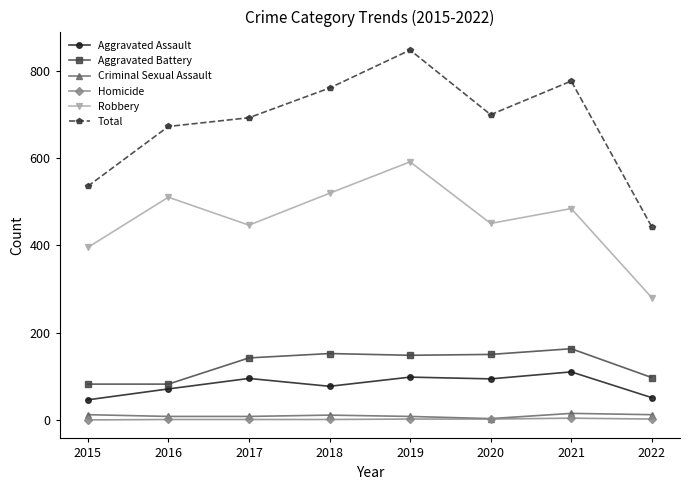

At which category does the chart reach its peak across all series?

2019